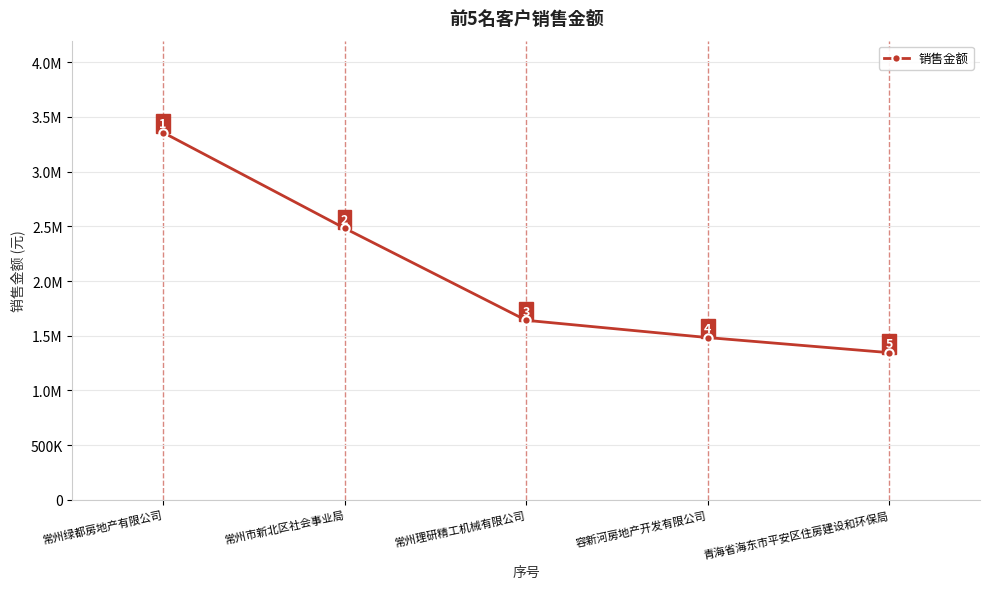

What is the difference between the maximum and minimum values?

2012013.1